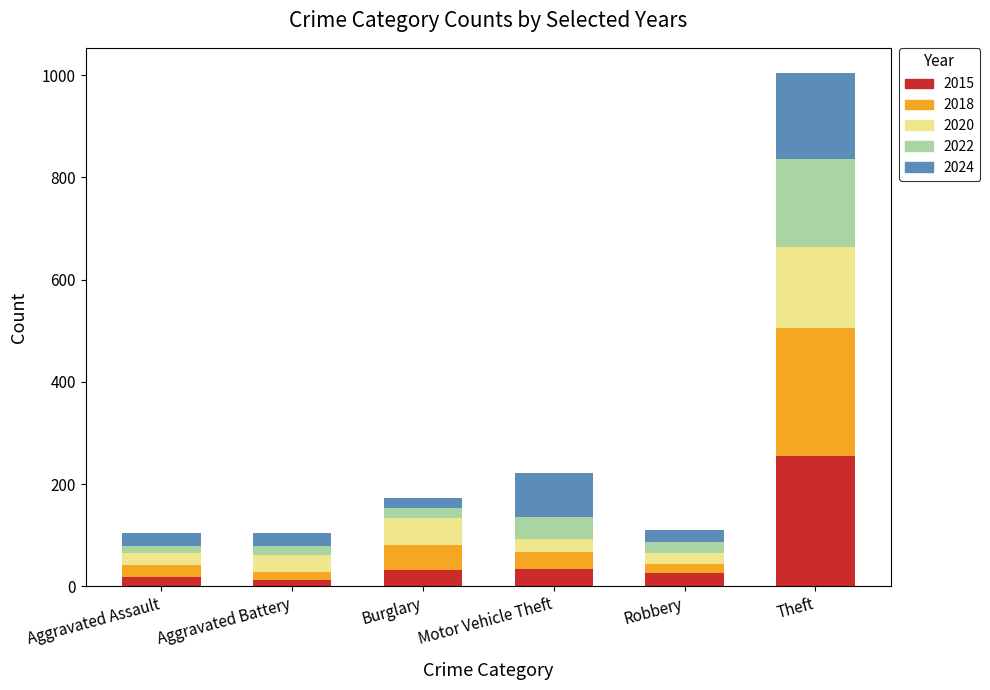

At which category is the sum across all series the highest?

Theft